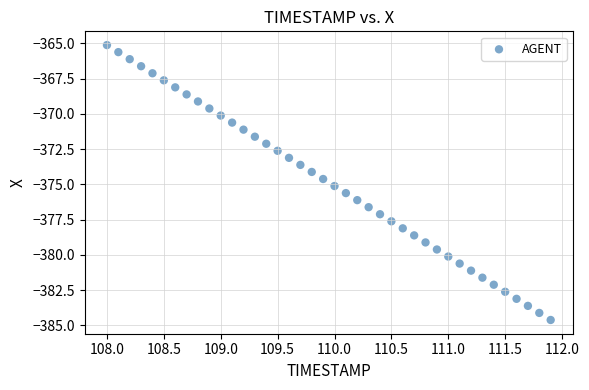

What is the range of Y values (max minus min)?

19.5